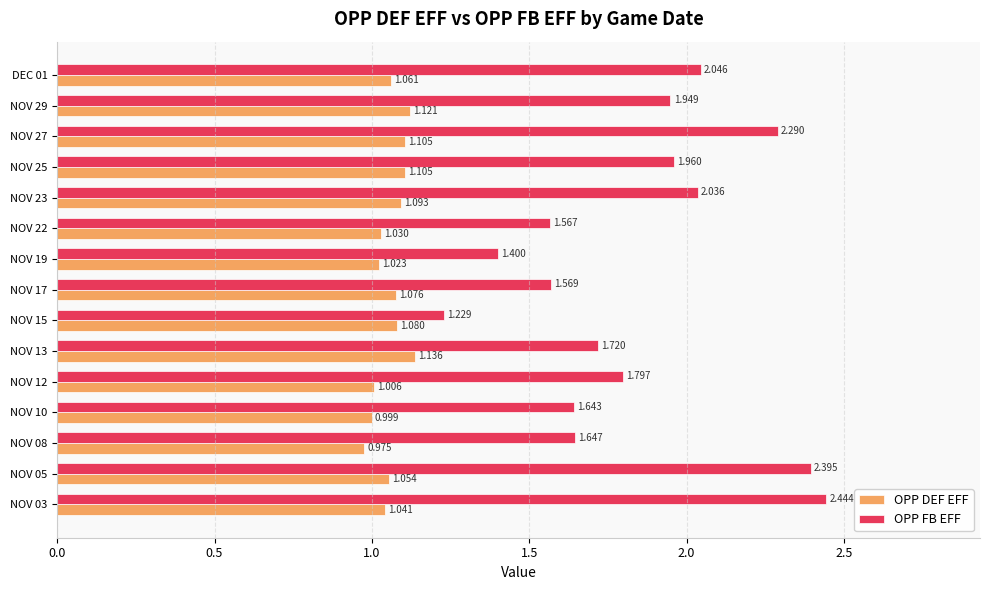

Between NOV 03 and NOV 05, which series saw the biggest shift?

OPP FB EFF